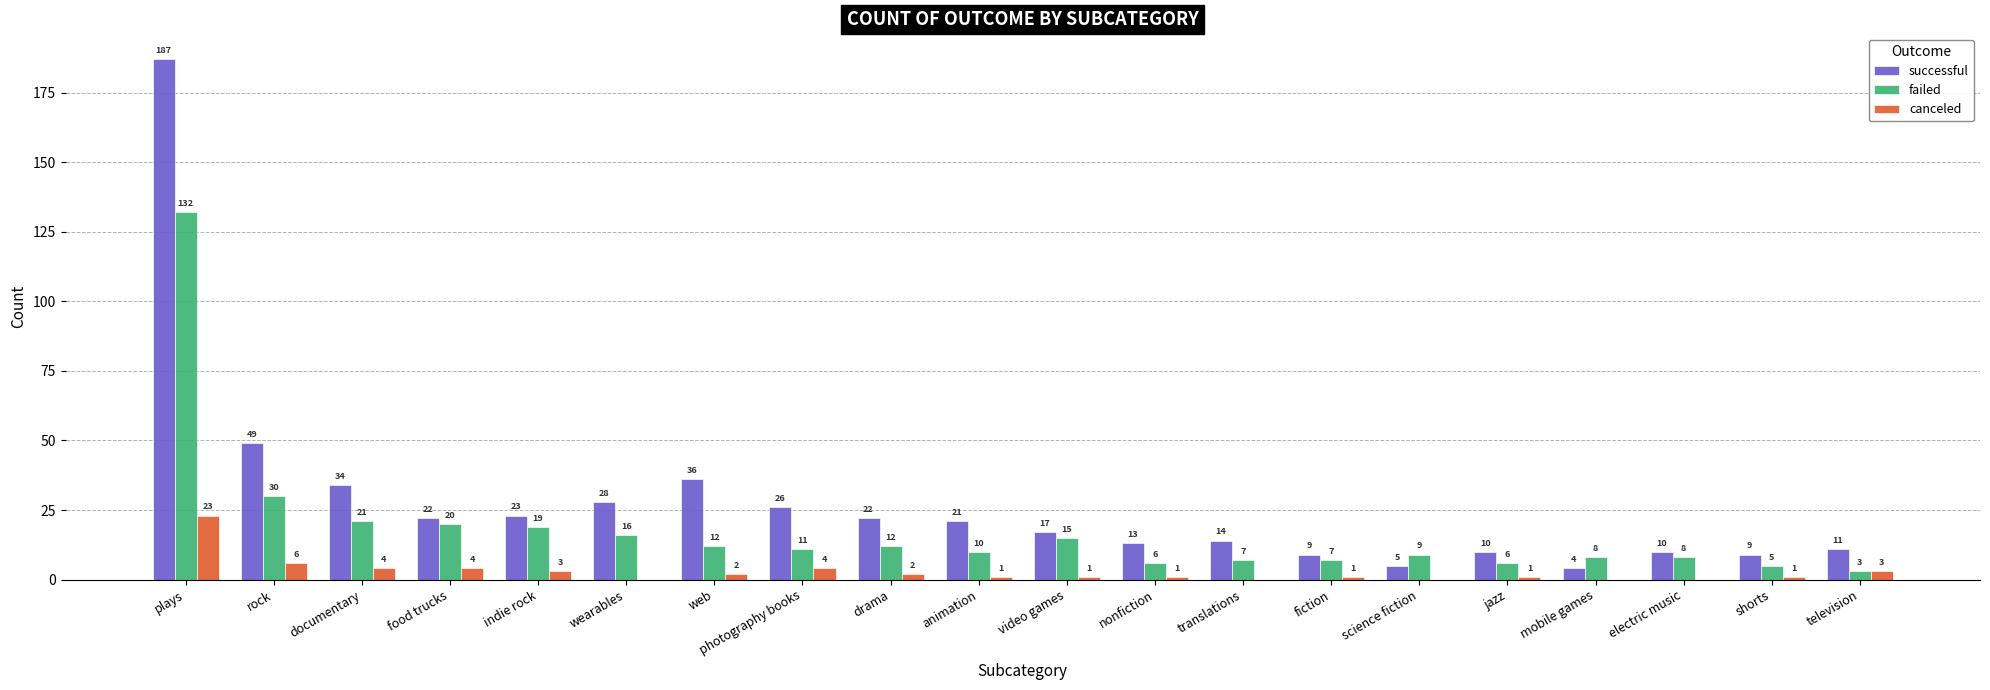

Where does the successful series first go above 21?

plays